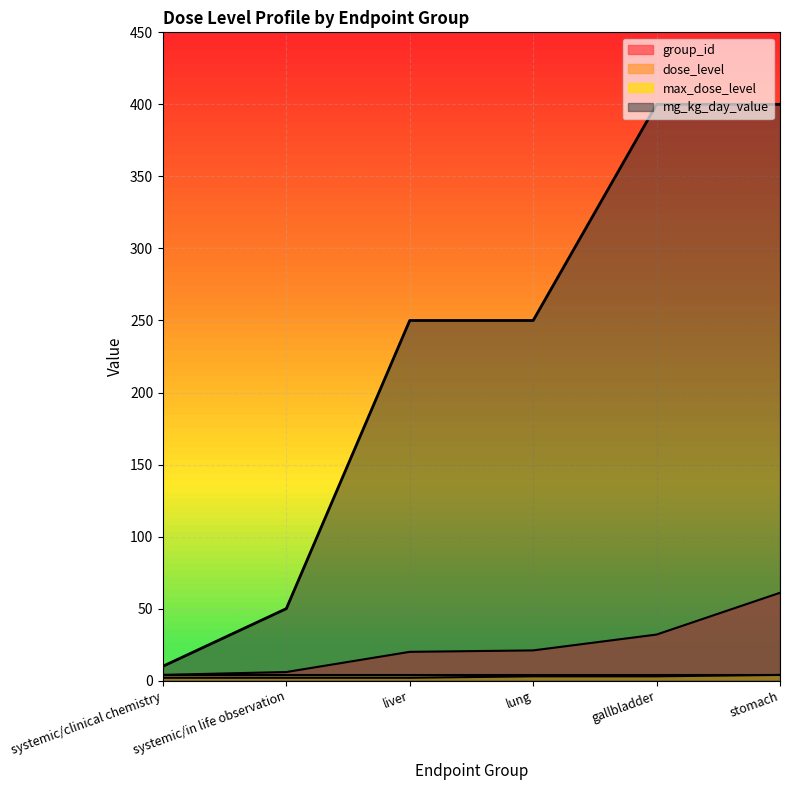

What is the difference between the highest and lowest values at stomach?

396